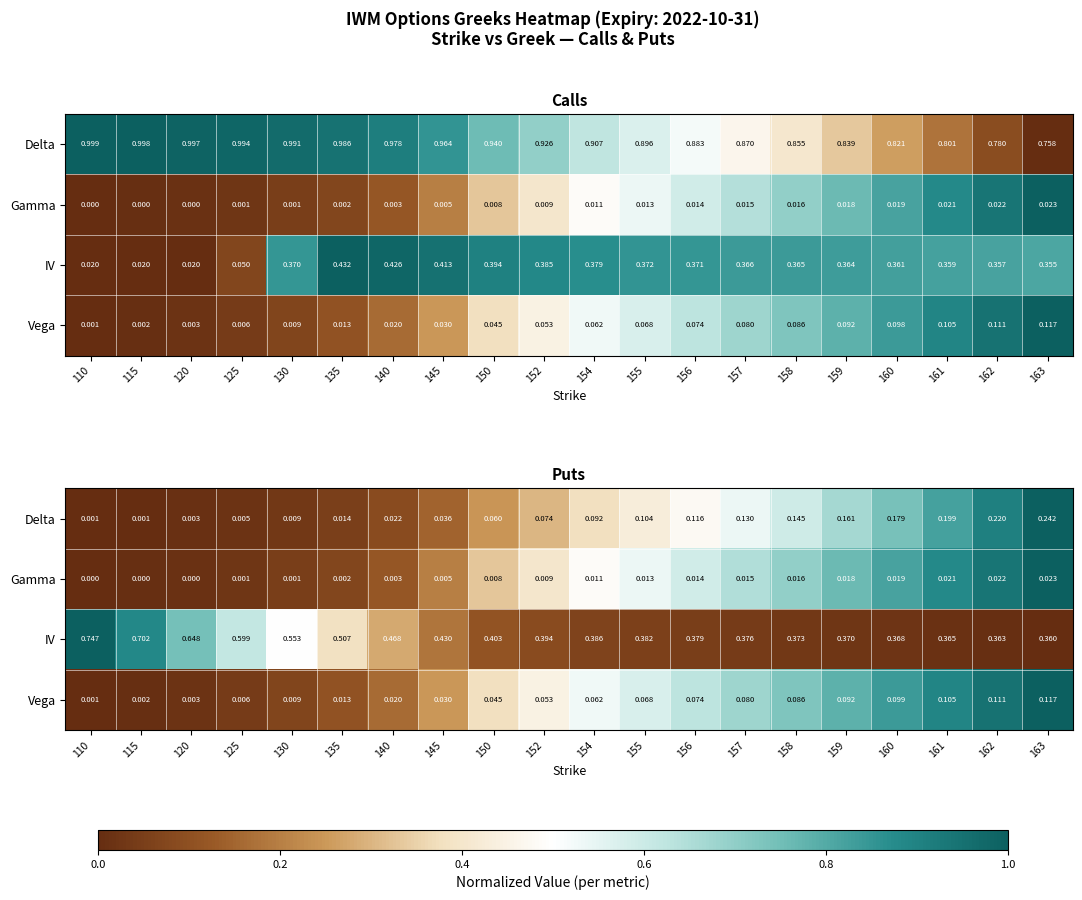

Between 162 and 155, which is larger?

162